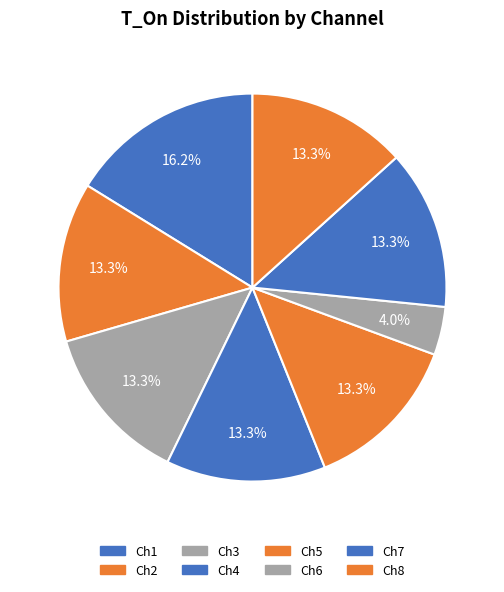

Is it true that Ch8 is 13% of the pie?

True